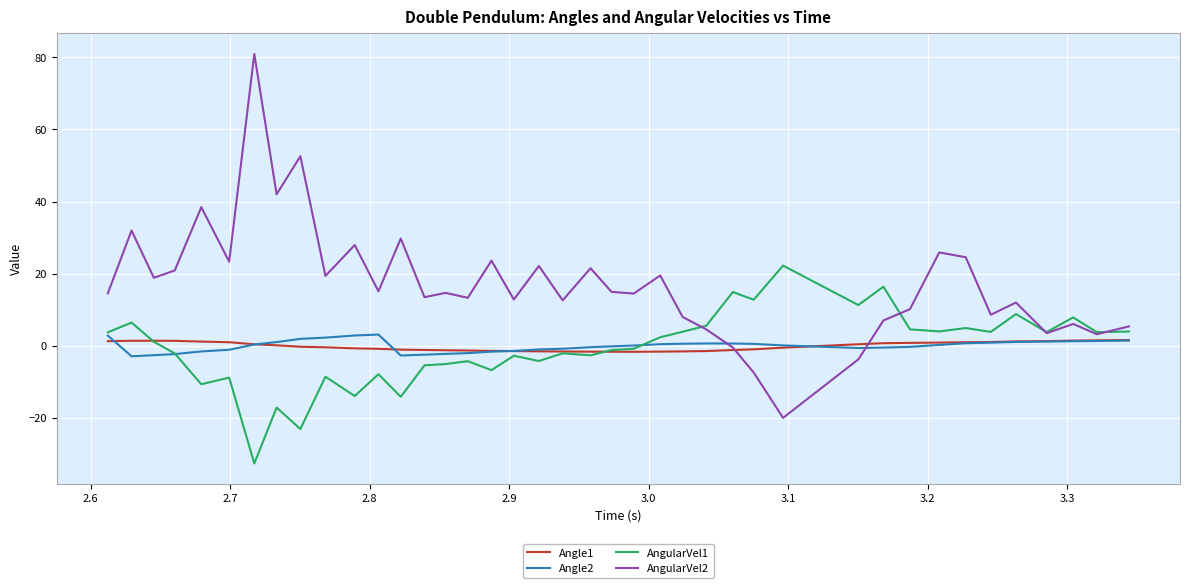

Which series has the largest total across all categories?

AngularVel2